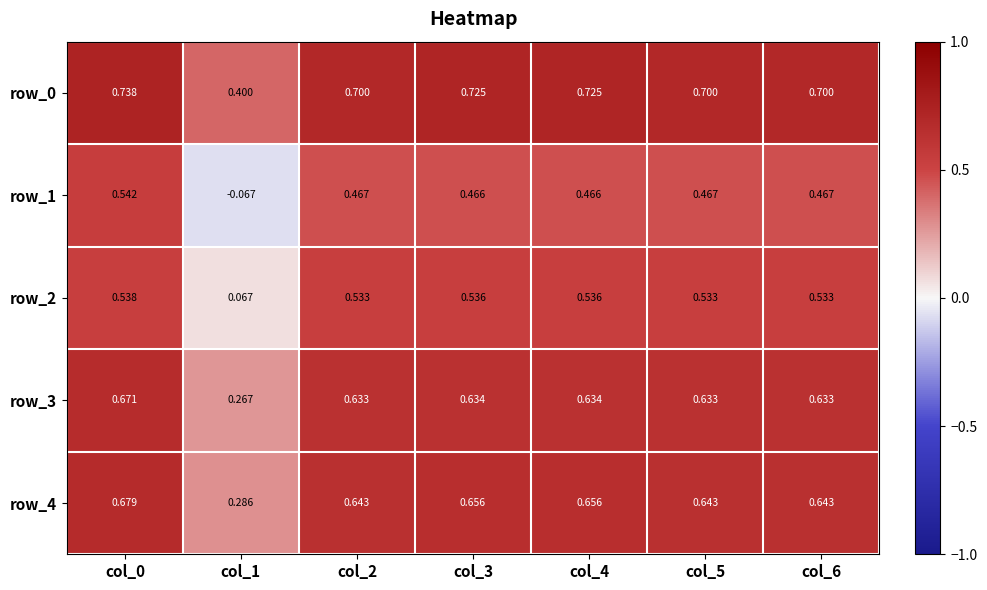

Is the value of row_0 at col_6 greater than the value of row_3 at col_2?

Yes